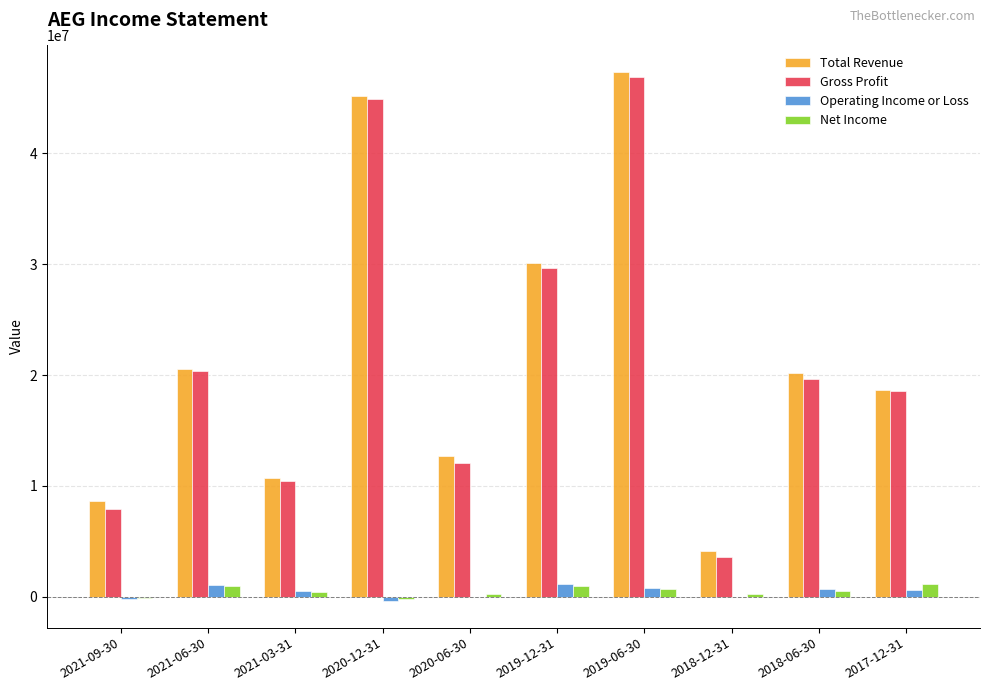

What are all the series names shown in the legend?

Total Revenue, Gross Profit, Operating Income or Loss, Net Income